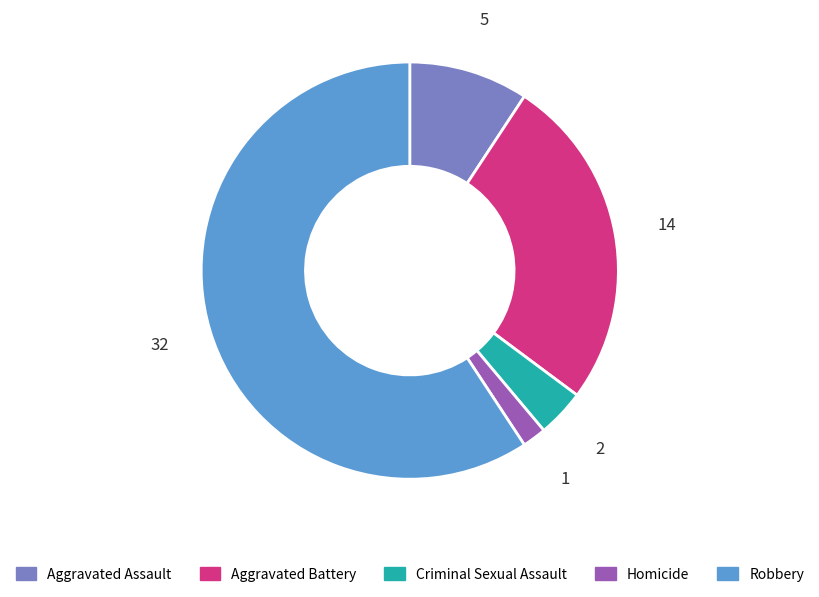

Approximately how many times larger is the value at Aggravated Assault compared to Robbery?

0.2